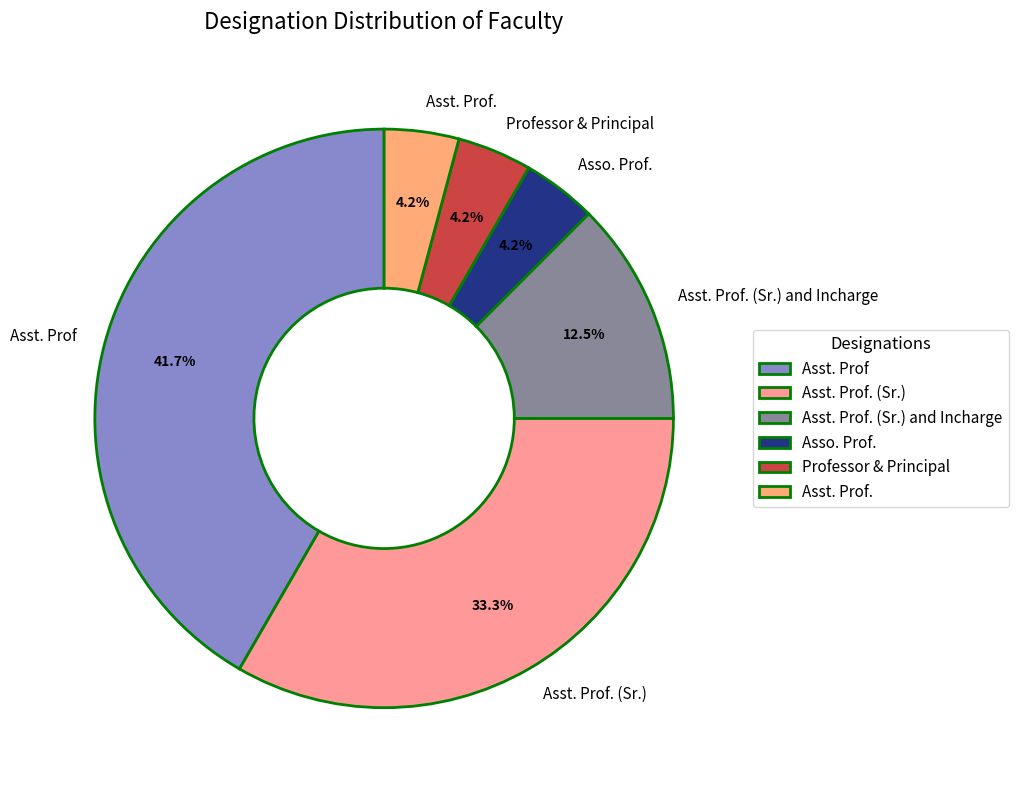

Which has a higher value, Asst. Prof. (Sr.) or Asst. Prof. (Sr.) and Incharge?

Asst. Prof. (Sr.)